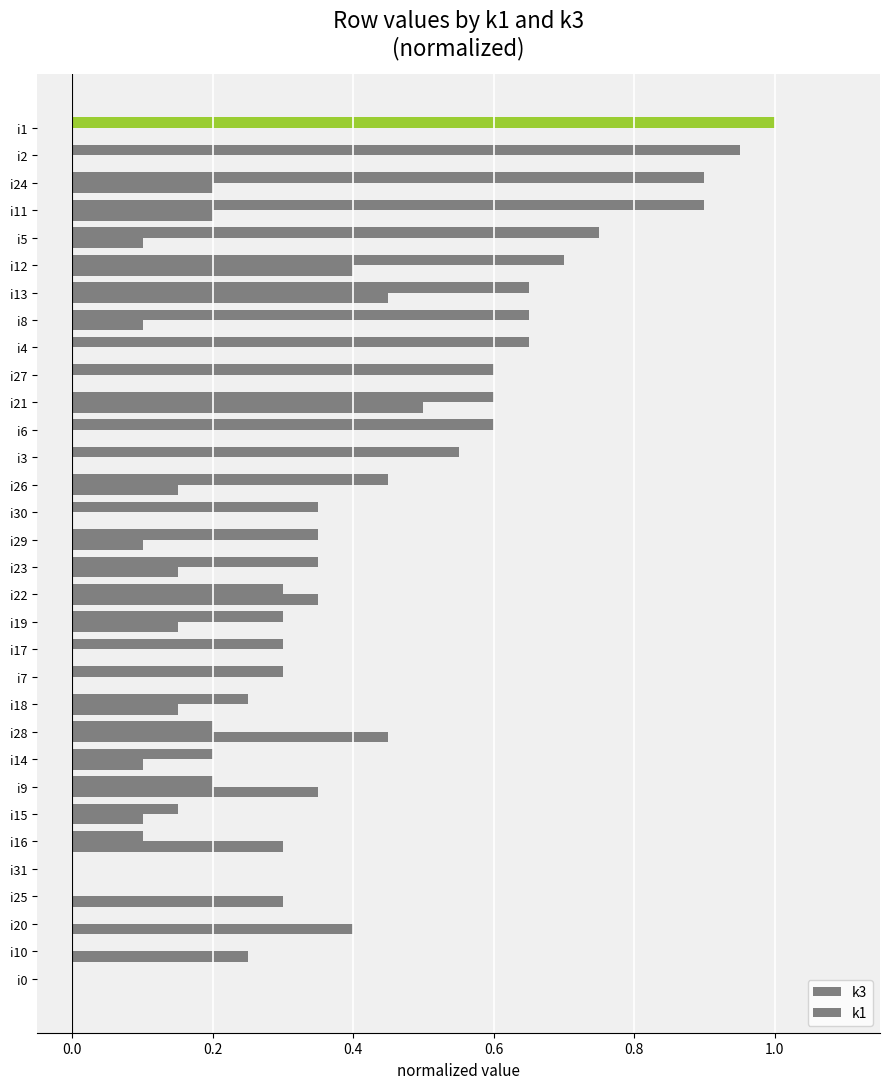

Rank the series by their maximum value, from lowest to highest.

k3, k1